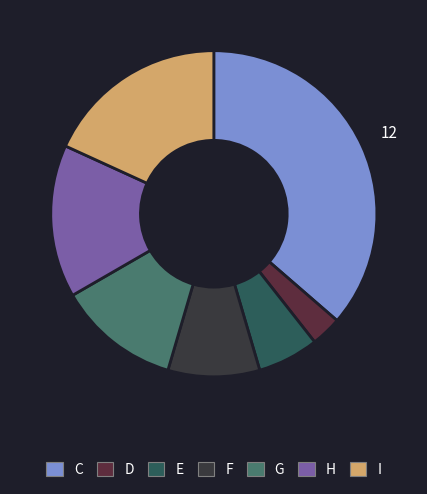

What percentage is NOT represented by F?

90.9%